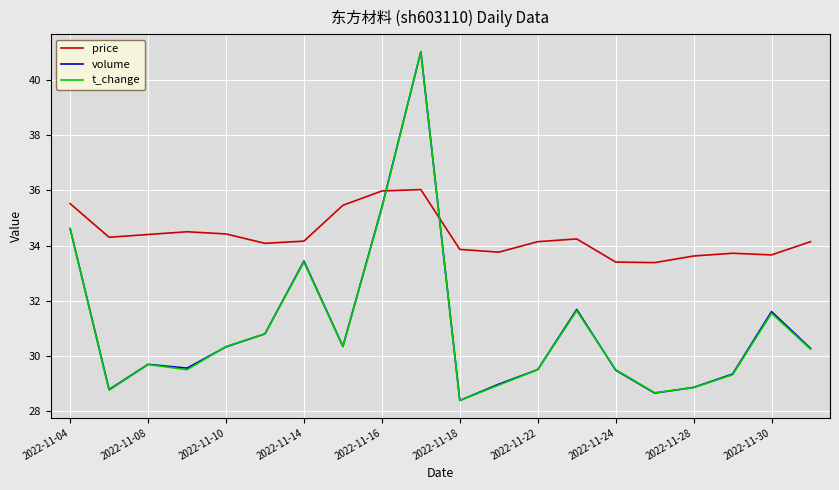

What are all the series names shown in the legend?

price, volume, t_change